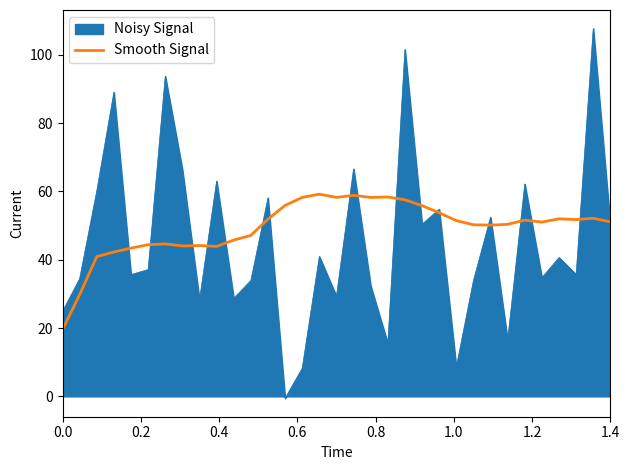

Does the chart display data point markers on the line(s)?

No